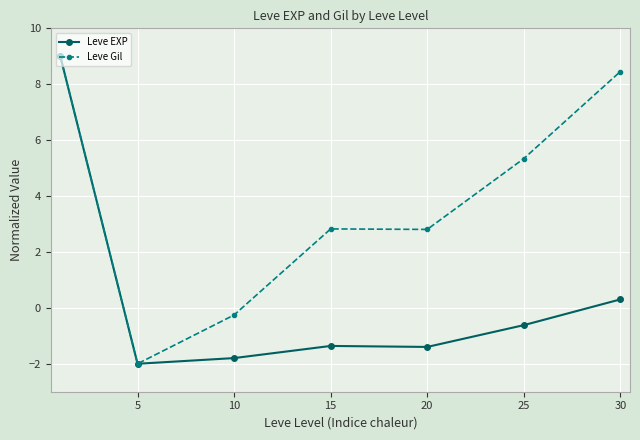

How many distinct data groups are displayed?

2